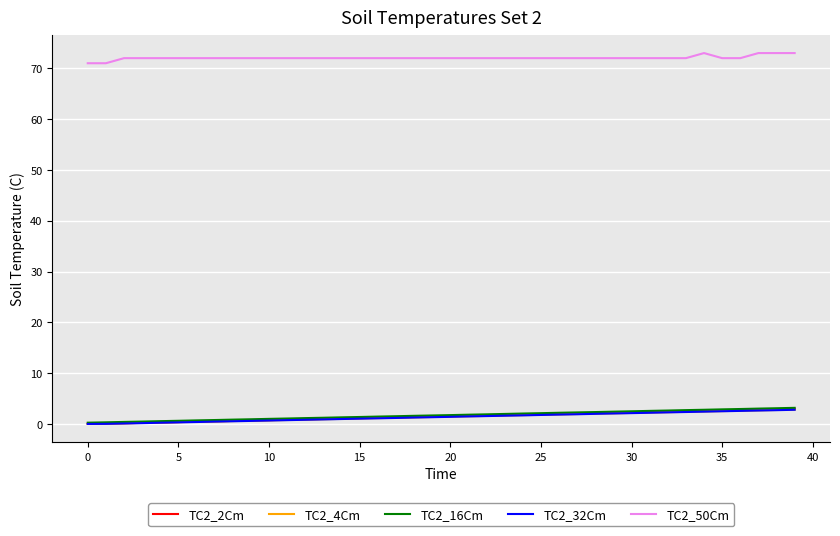

True or false: TC2_4Cm and TC2_50Cm intersect in this chart.

False